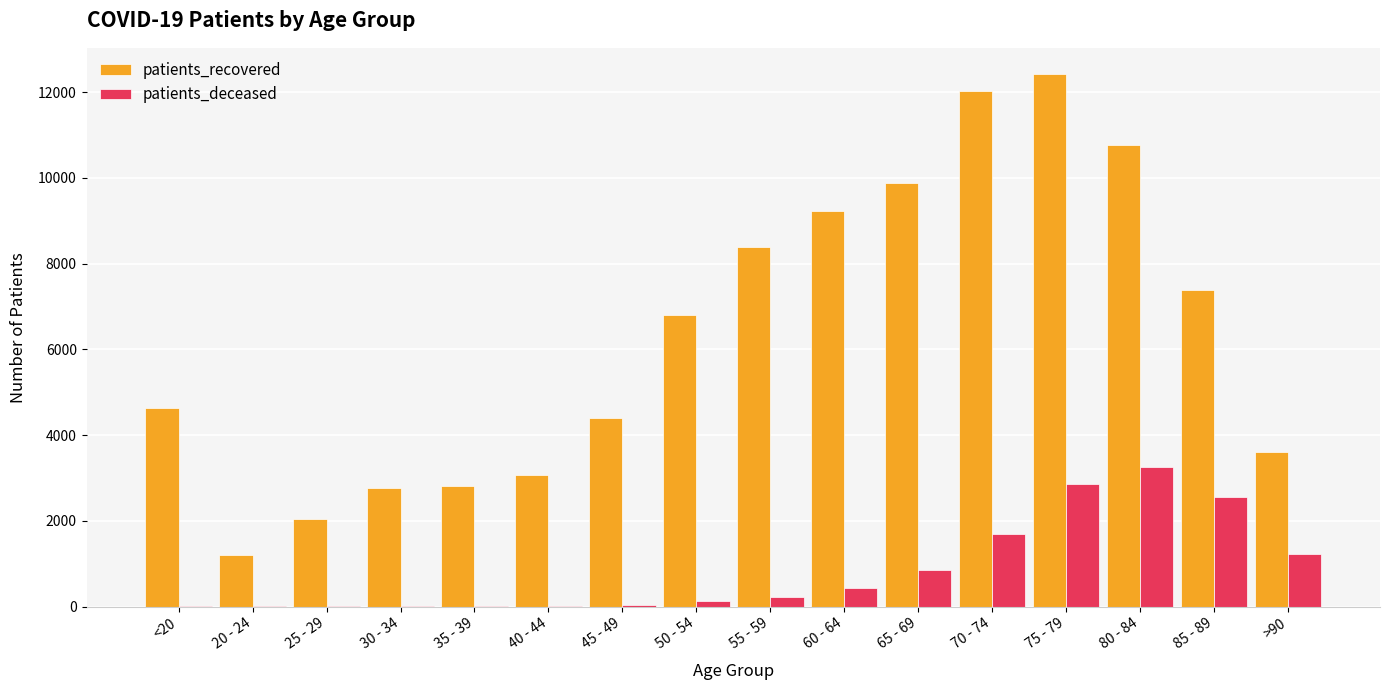

What is the highest value of the patients_deceased series?

3268